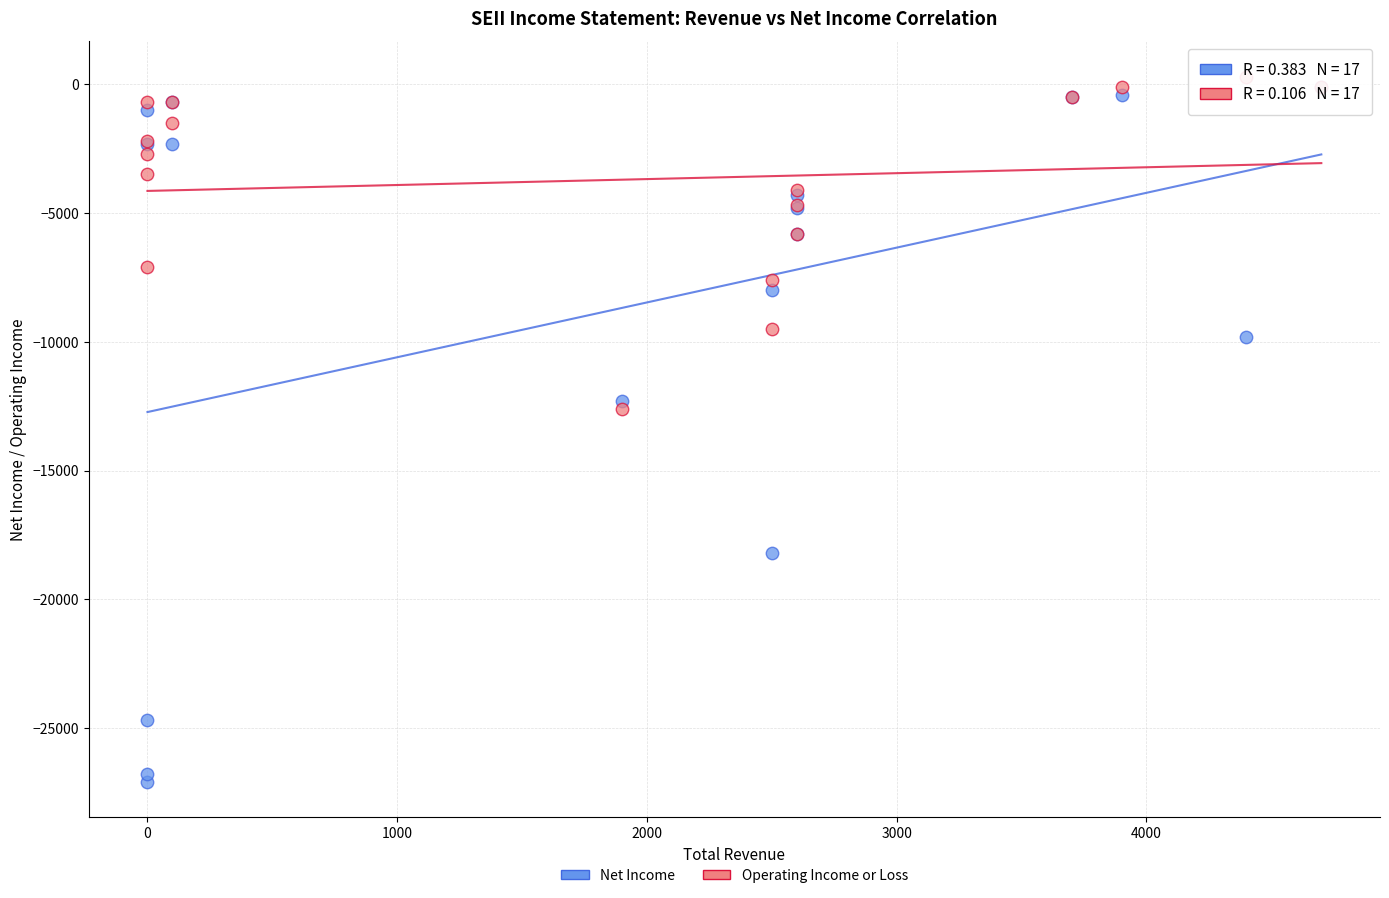

What are all the series names shown in the legend?

Net Income, Operating Income or Loss